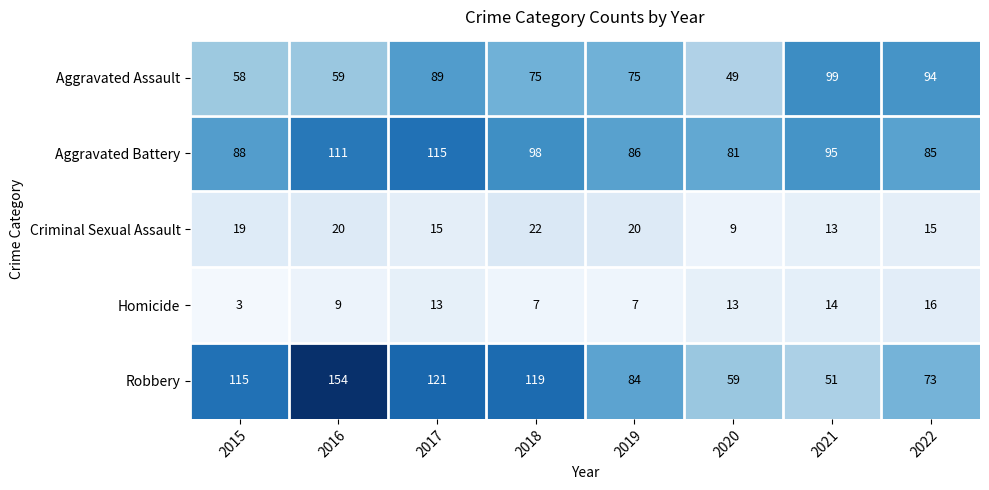

What is the approximate value of Aggravated Battery at 2019?

86